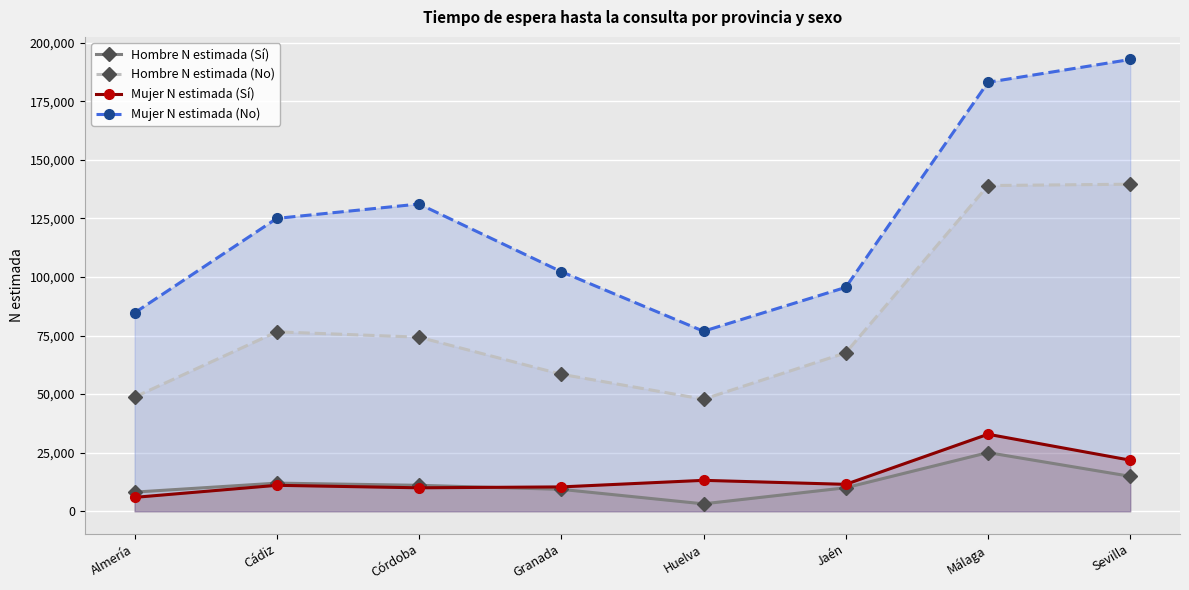

How many intersections are there between Hombre N estimada (Sí) and Mujer N estimada (Sí)?

1